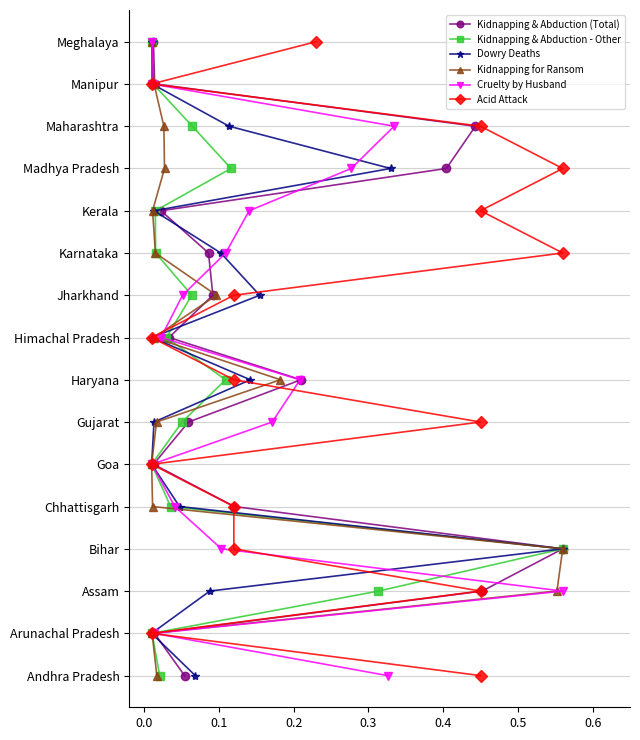

How many lines are shown in the chart?

6